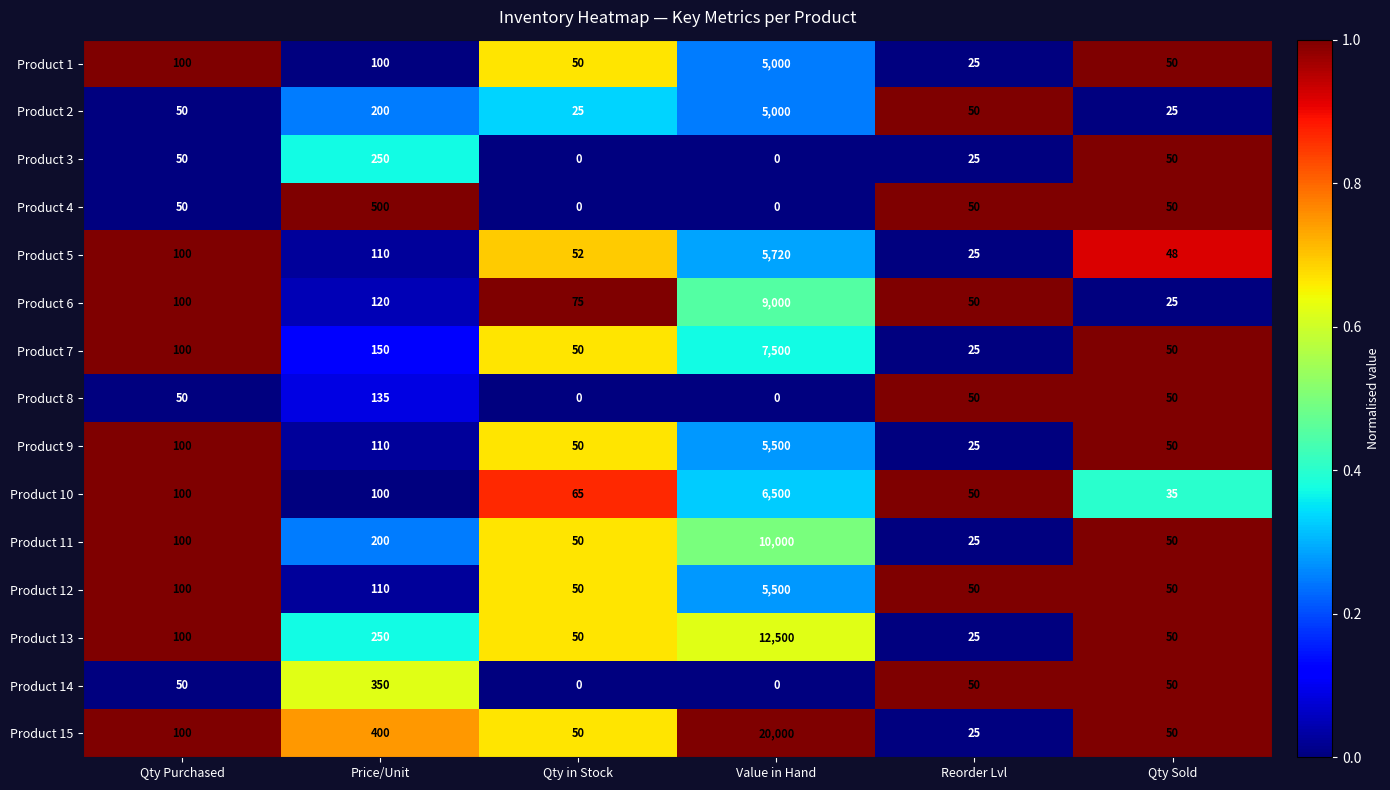

Rank the categories by Product 5 value from highest to lowest.

Value in Hand, Price/Unit, Qty Purchased, Qty in Stock, Qty Sold, Reorder Lvl